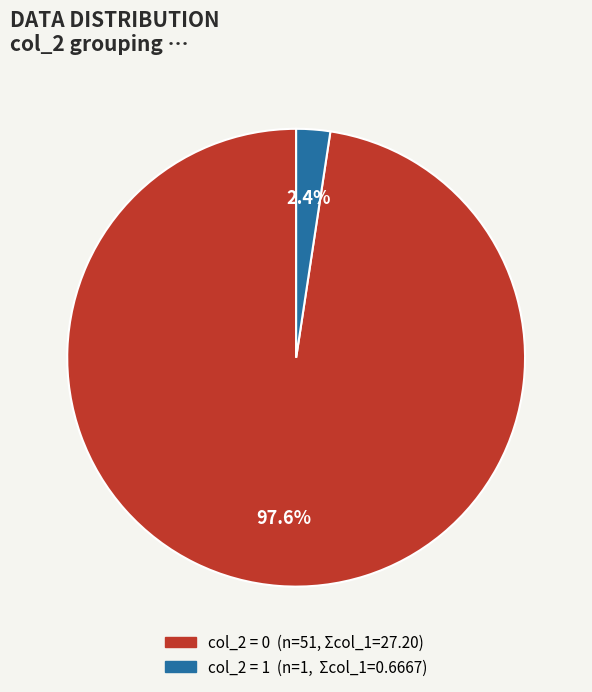

Is there a majority slice in this chart?

Yes